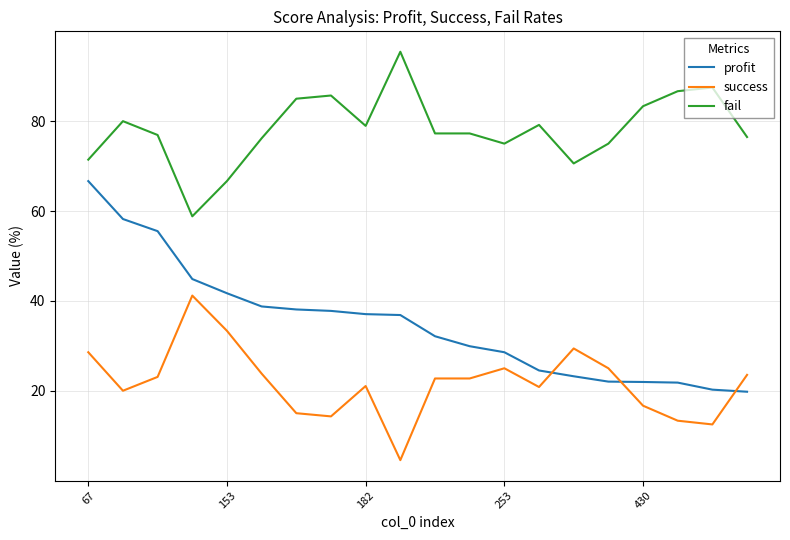

List the series in order of their overall mean, lowest first.

success, profit, fail